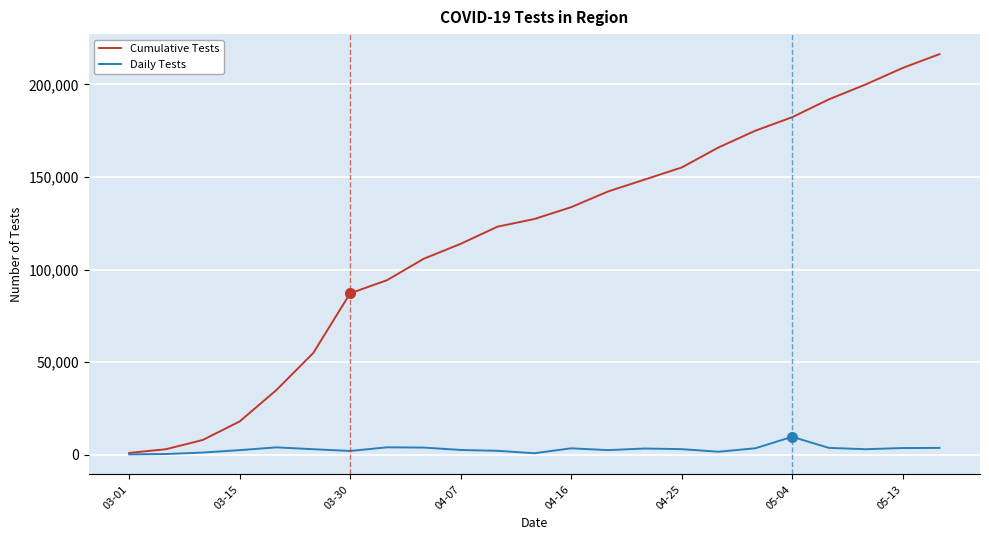

Which series has the largest total across all categories?

Cumulative Tests